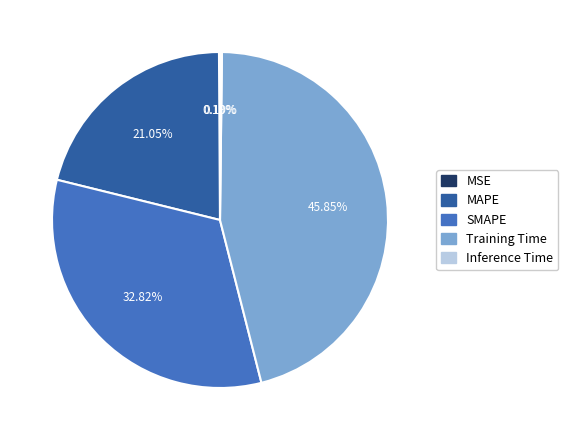

What is the largest slice in the pie chart?

Training Time